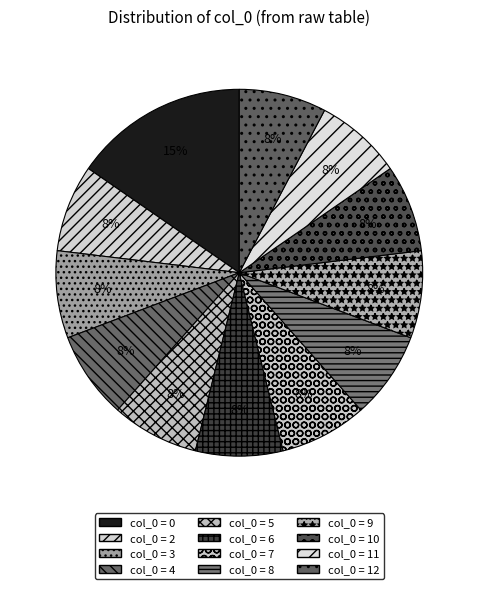

How many slices are in this pie chart?

12